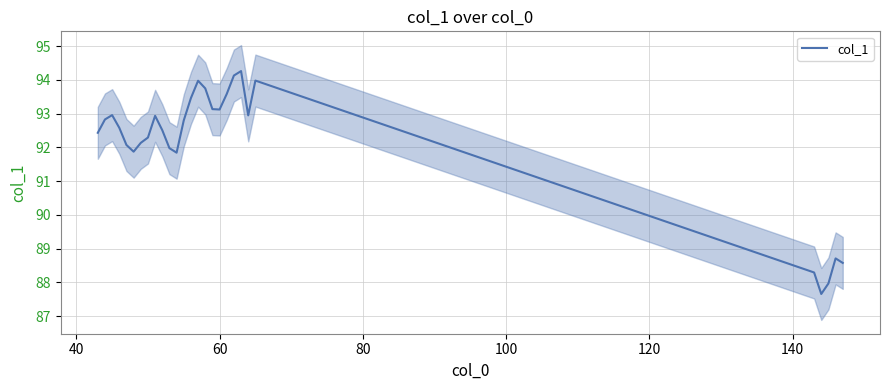

What is the lowest value of the col_1 series?

87.7